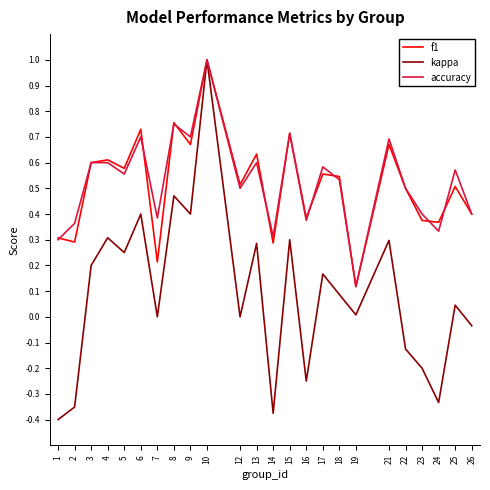

What is the total value across all series at 8?

2.0